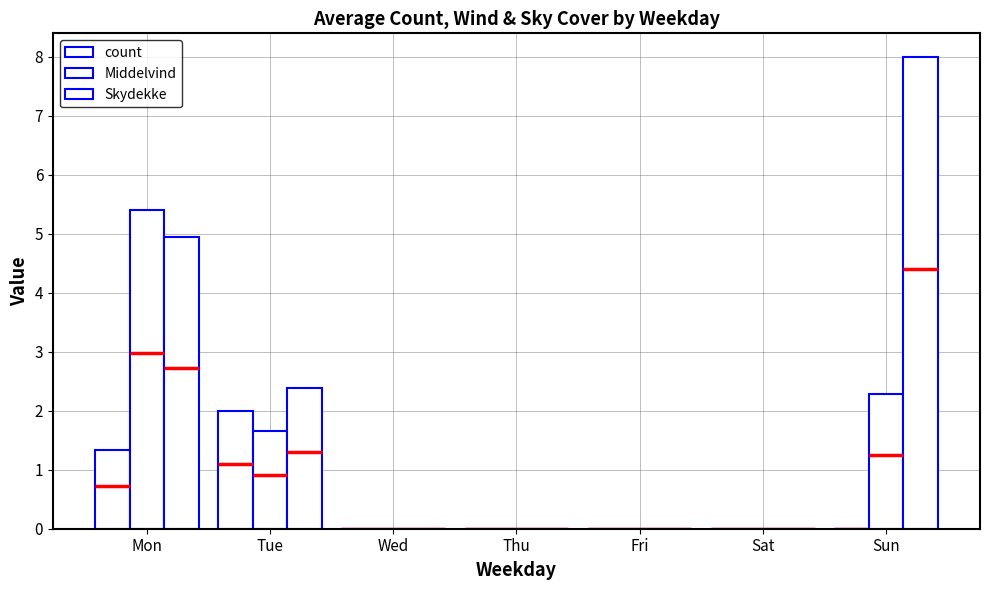

List the series in order of their peak value, lowest first.

count, Middelvind, Skydekke